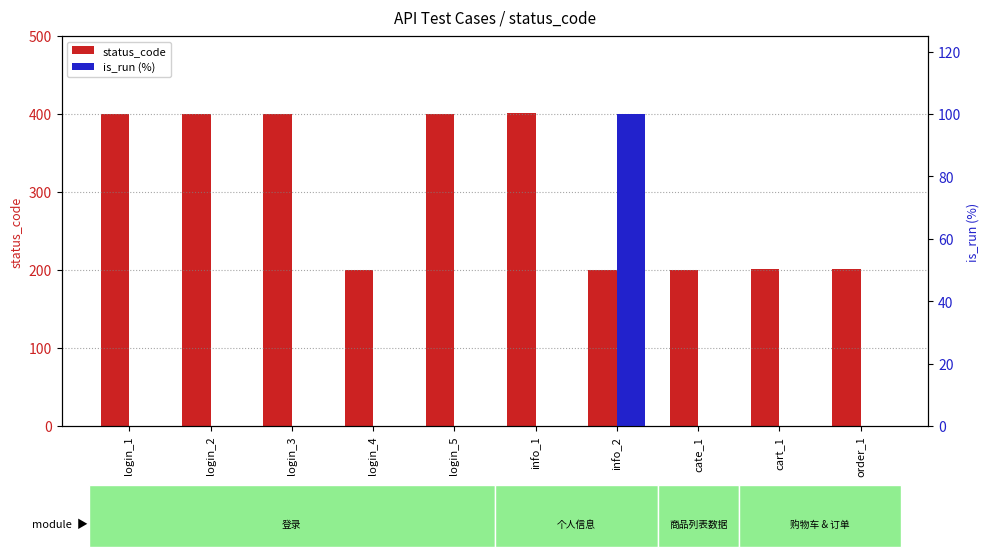

Reading left to right, list all the values displayed in this chart.

status_code: login_1=400	login_2=400	login_3=400	login_4=200	login_5=400	info_1=401	info_2=200	cate_1=200	cart_1=201	order_1=201
is_run (%): login_1=0	login_2=0	login_3=0	login_4=0	login_5=0	info_1=0	info_2=100	cate_1=0	cart_1=0	order_1=0